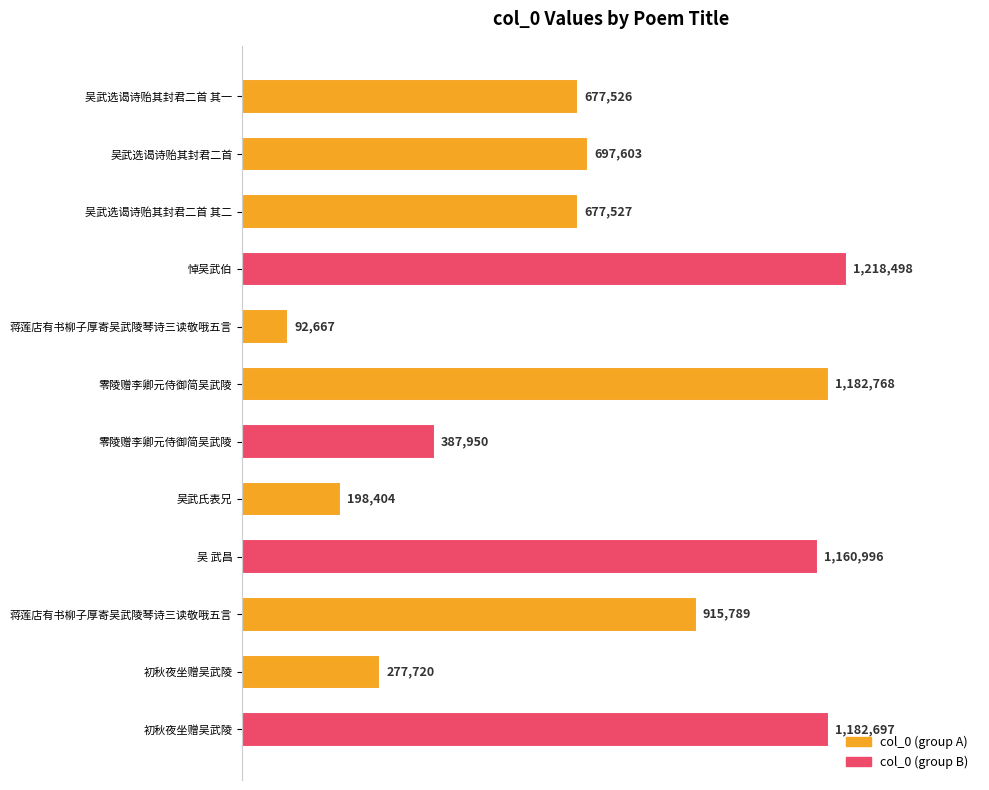

Does the chart contain any negative values?

No